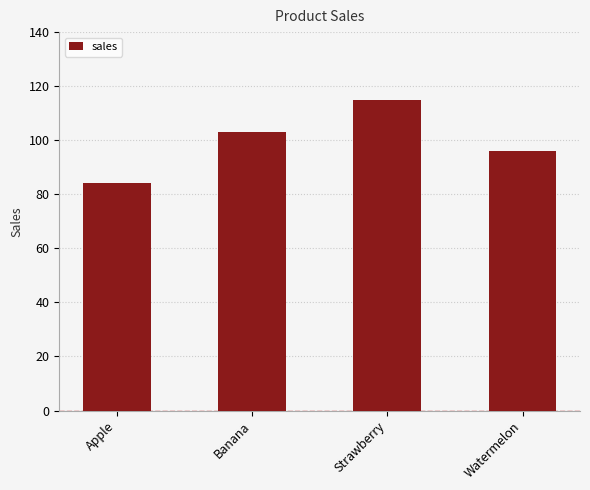

List the labels in order of value, largest first.

Strawberry, Banana, Watermelon, Apple